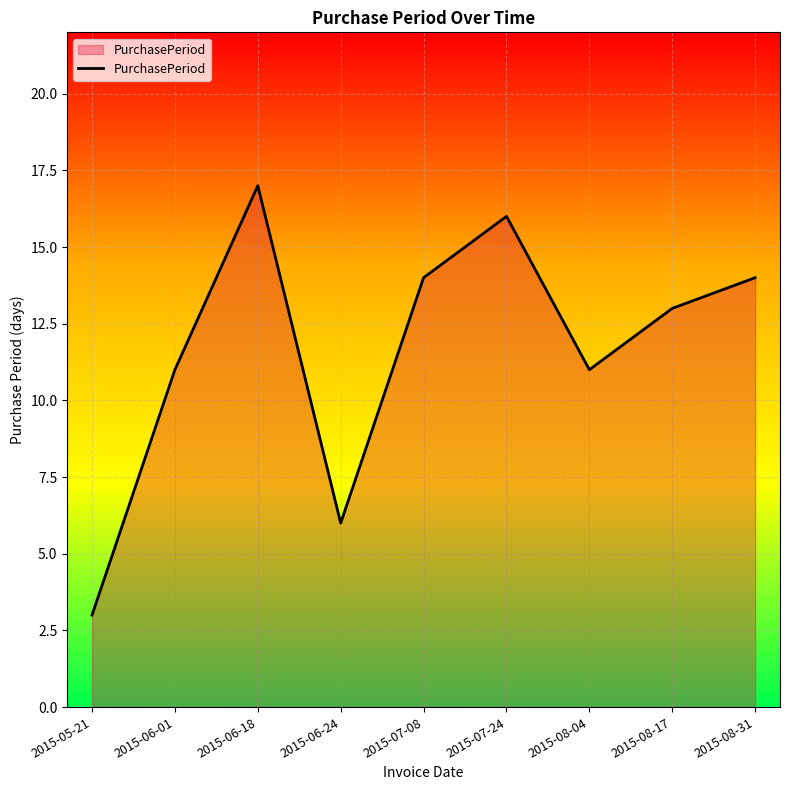

What is the approximate value at 2015-05-21?

3